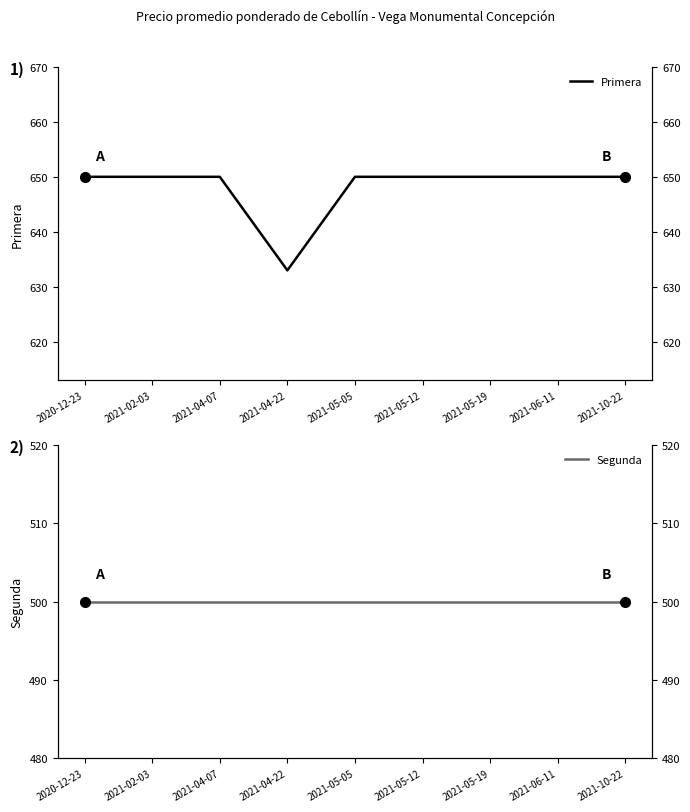

What is the lowest value of the Segunda series?

500